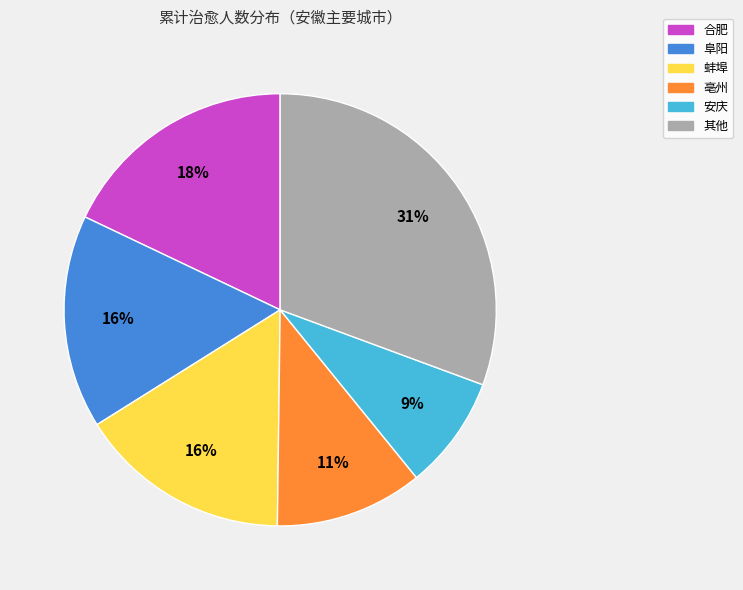

To the nearest percent, what is the difference between the 合肥 and 其他 slice percentages?

13%